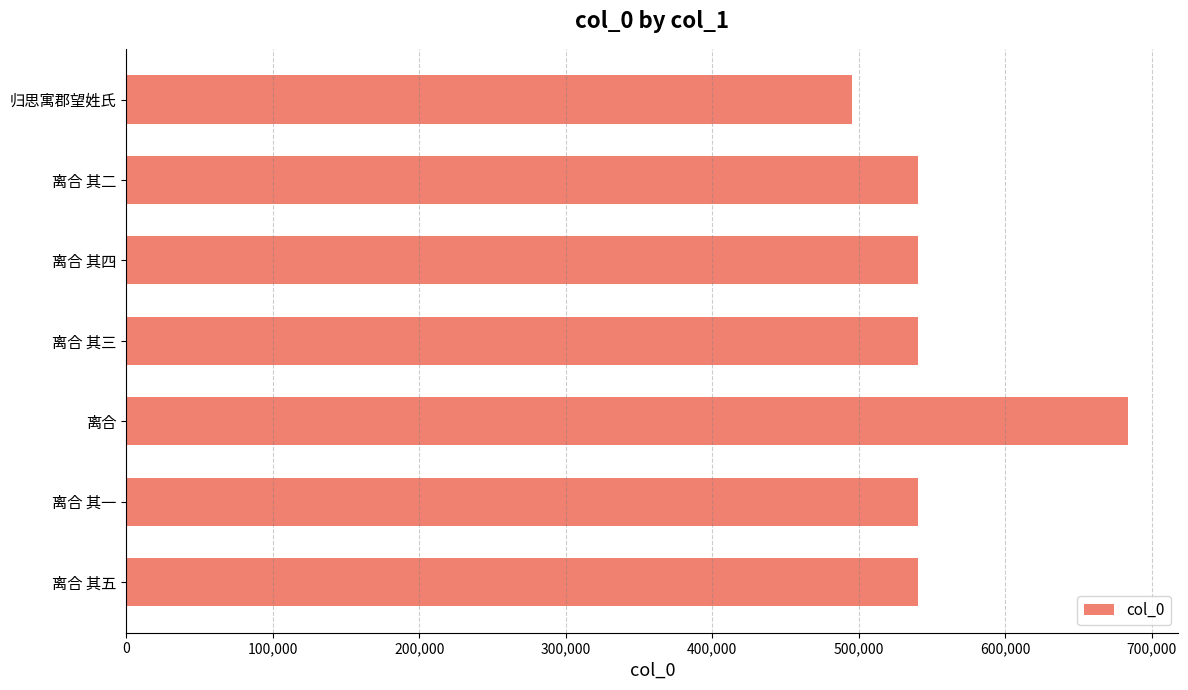

Count the number of categories in the chart.

7